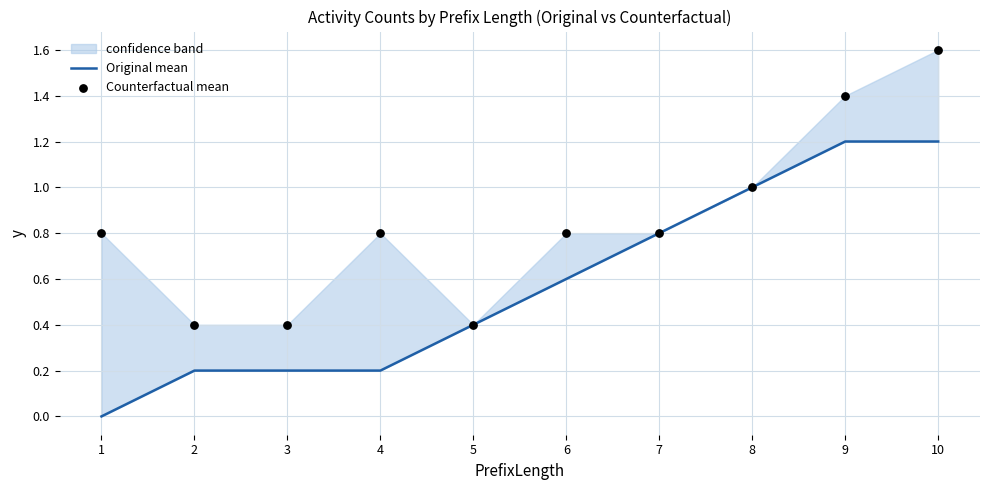

What is the total value across all series at 7?

1.6